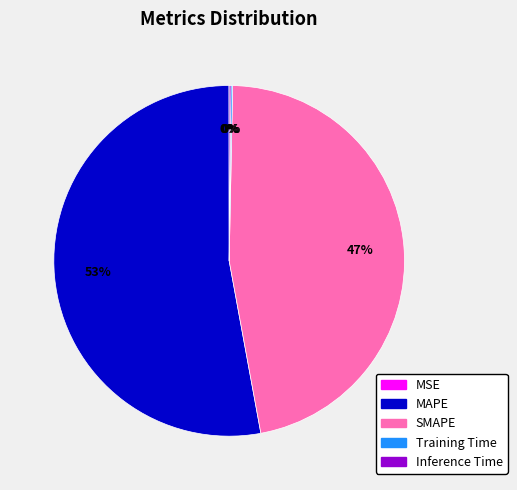

Does any single category account for the majority?

Yes